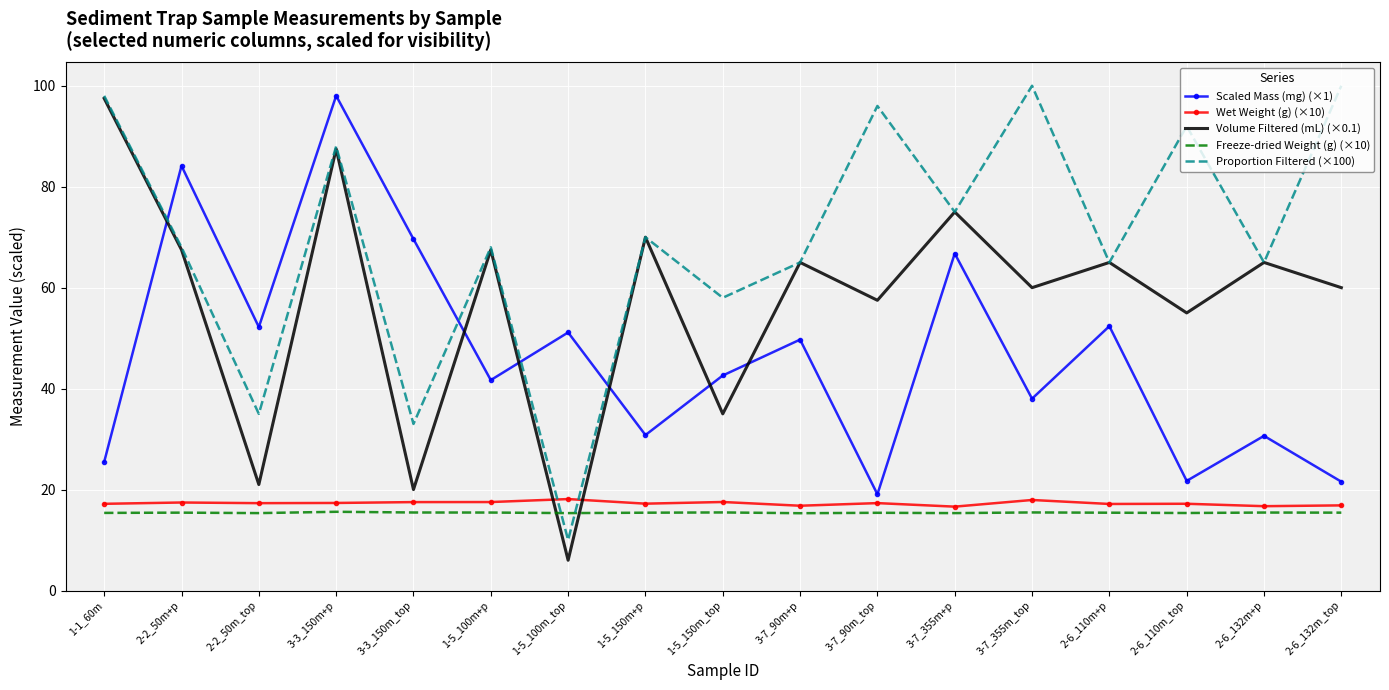

Which category has the highest value in the Scaled Mass (mg) (×1) series?

3-3_150m+p